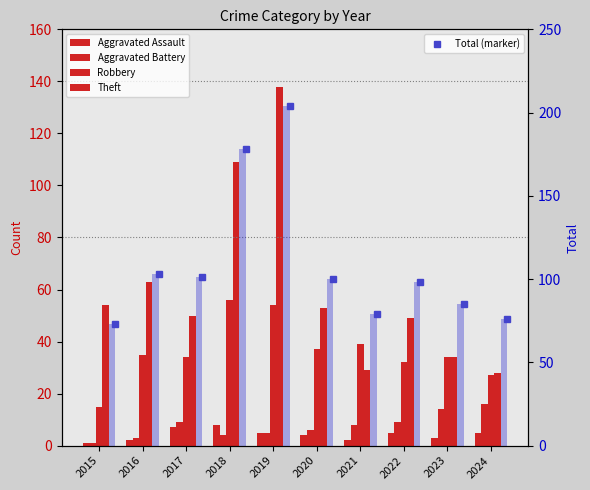

What is the highest value of the Total (marker) series?

204